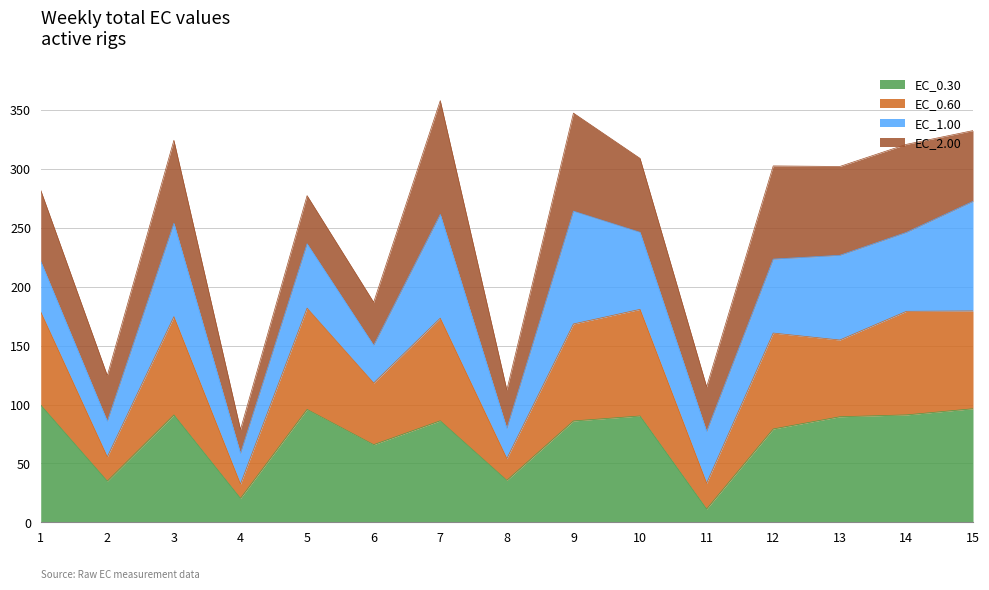

What is the minimum value for EC_0.30?

11.3